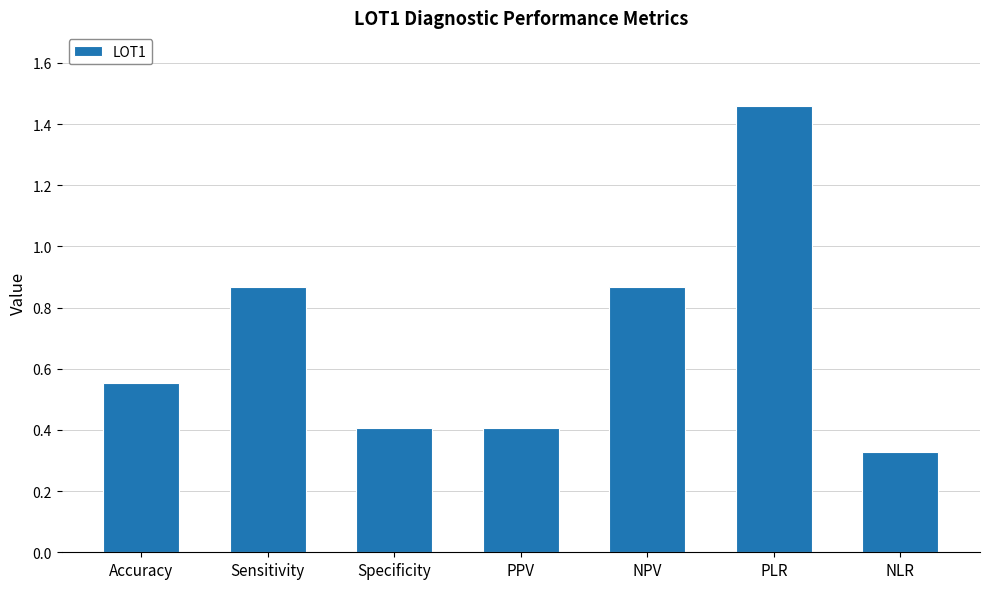

What is the difference between the second highest and minimum values?

0.5